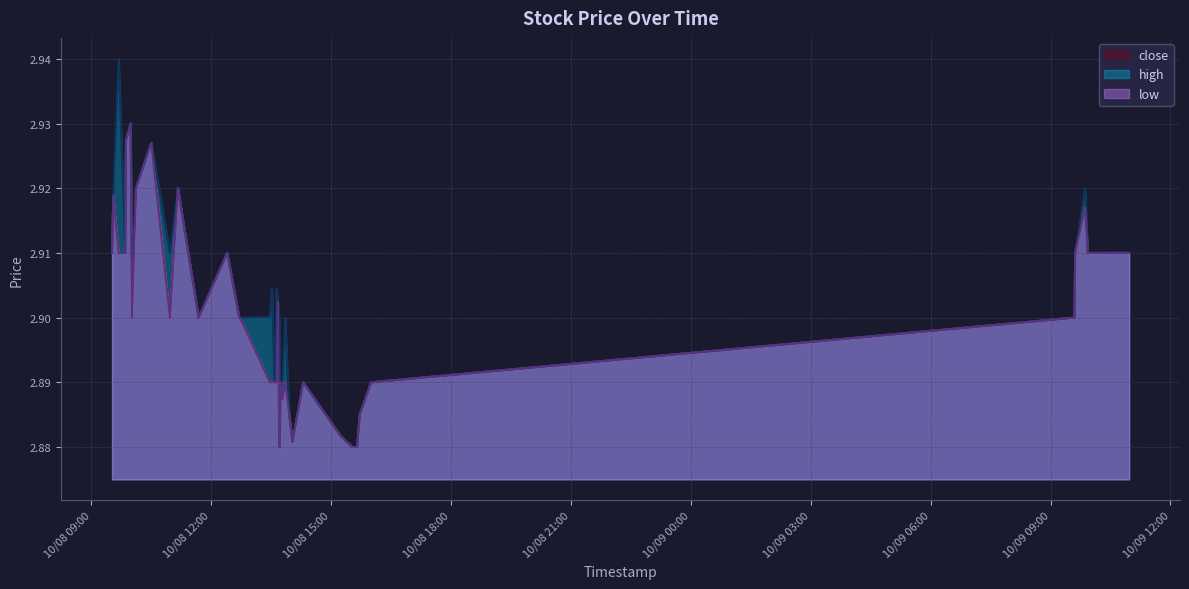

How many lines are shown in the chart?

3